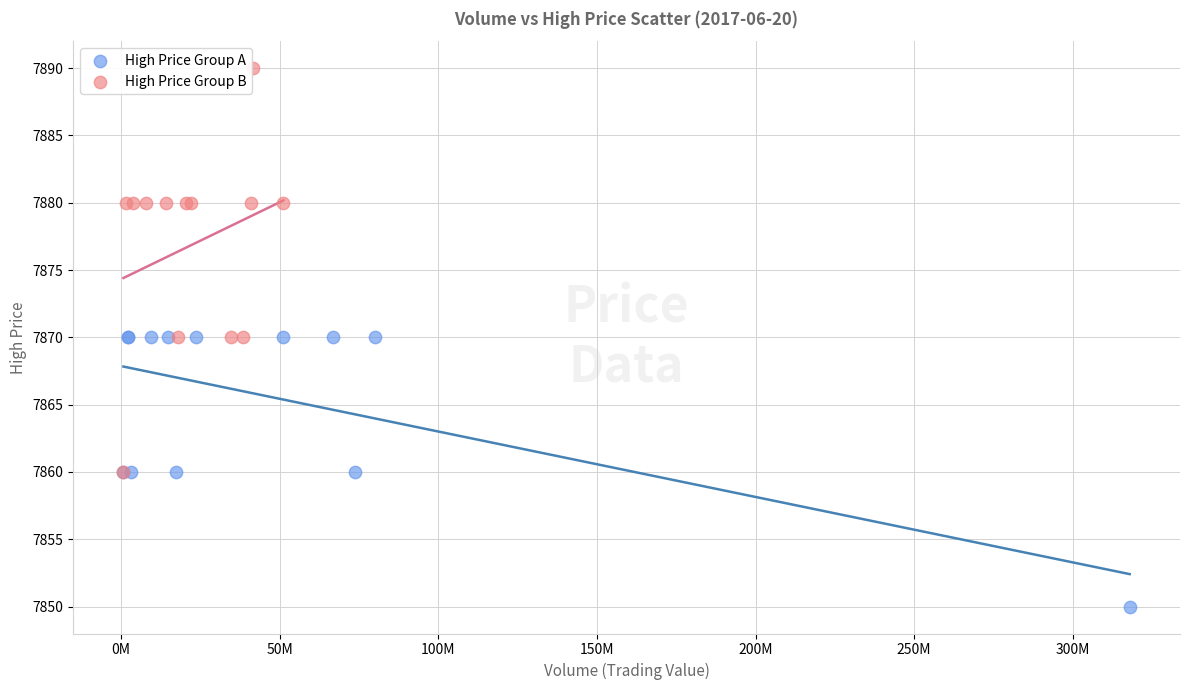

What are all the series names shown in the legend?

High Price Group A, High Price Group B